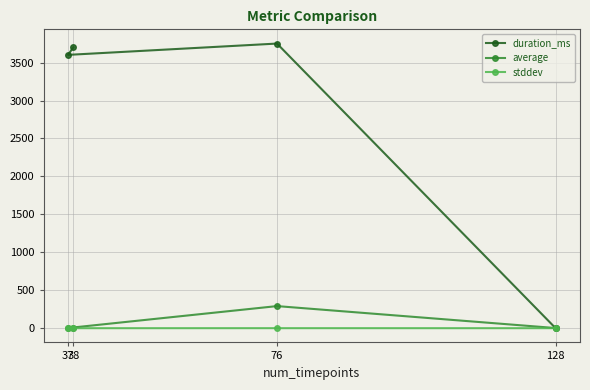

What is the greatest value displayed?

3751.0